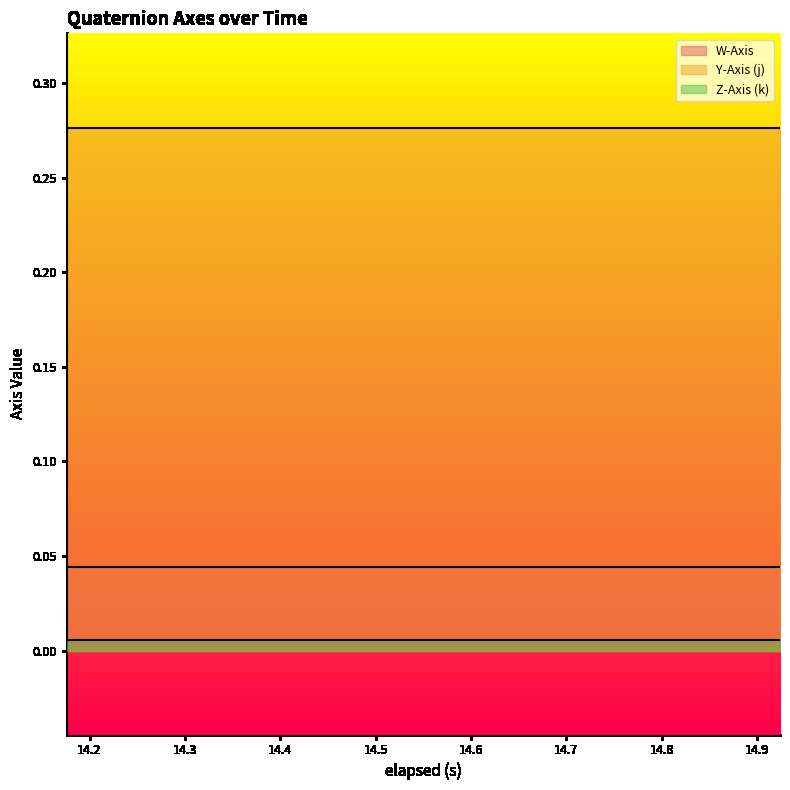

What is the value of the Y-Axis (j) point at the 10th from the left?

0.3